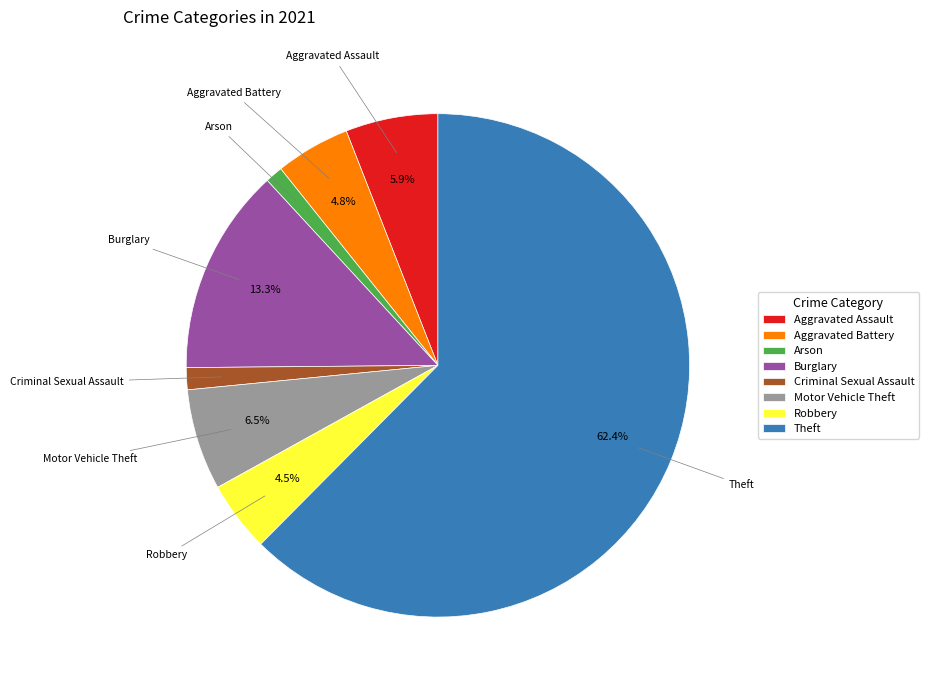

How many segments does this pie chart have?

8